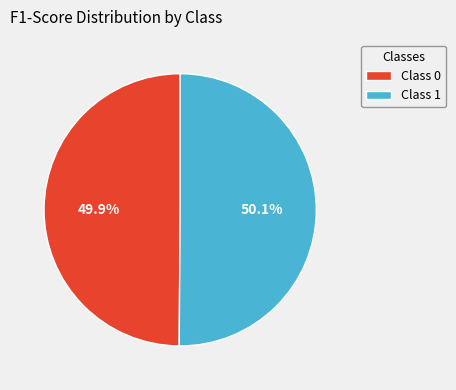

What is the total percentage of Class 0 and Class 1?

100.0%